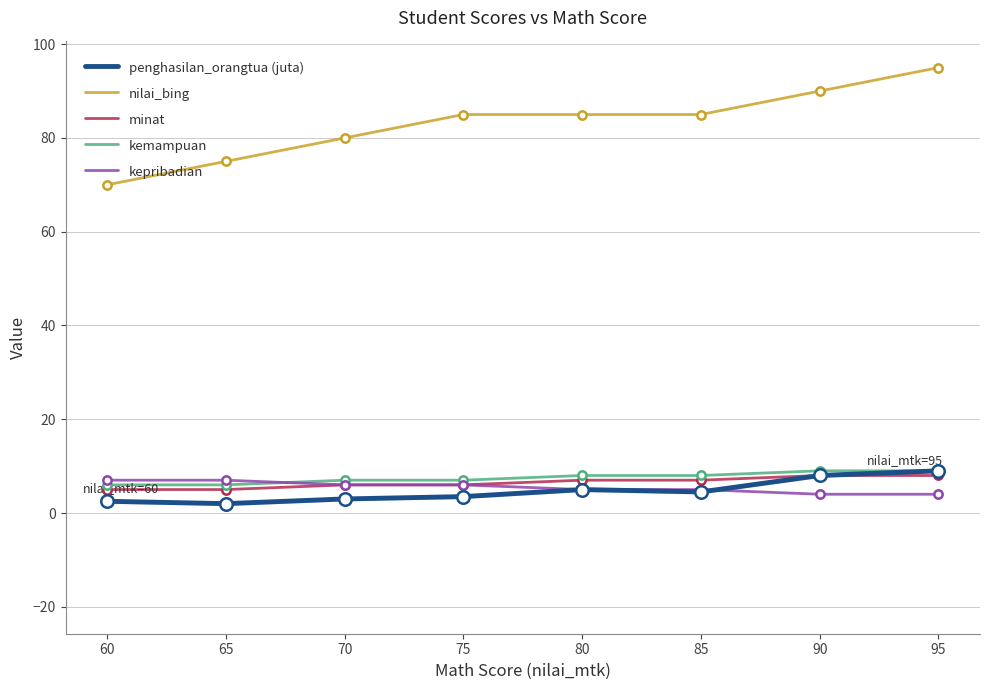

Which series reaches the maximum Y coordinate?

nilai_bing